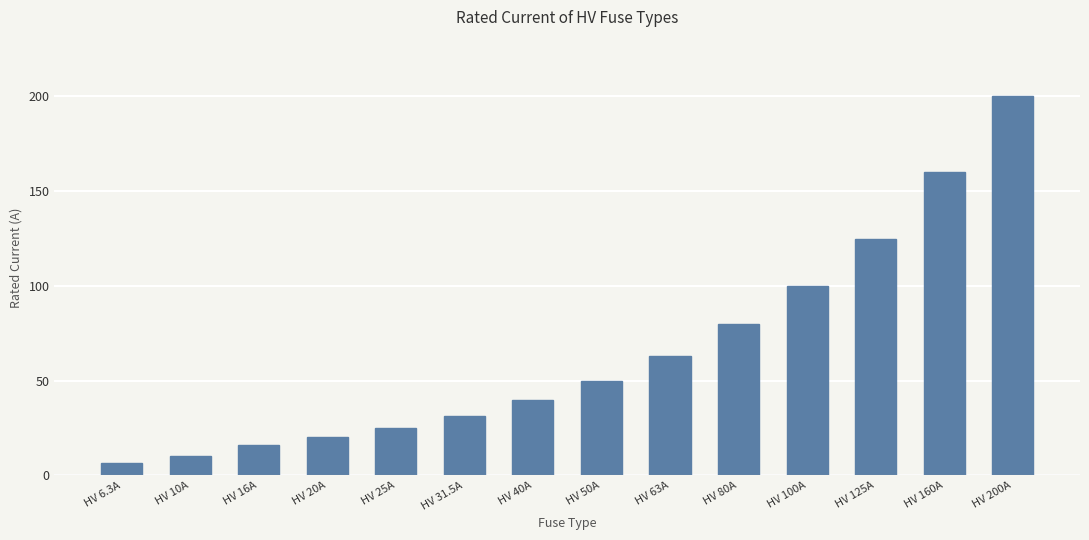

Are the bars grouped side by side (vs. stacked)?

No